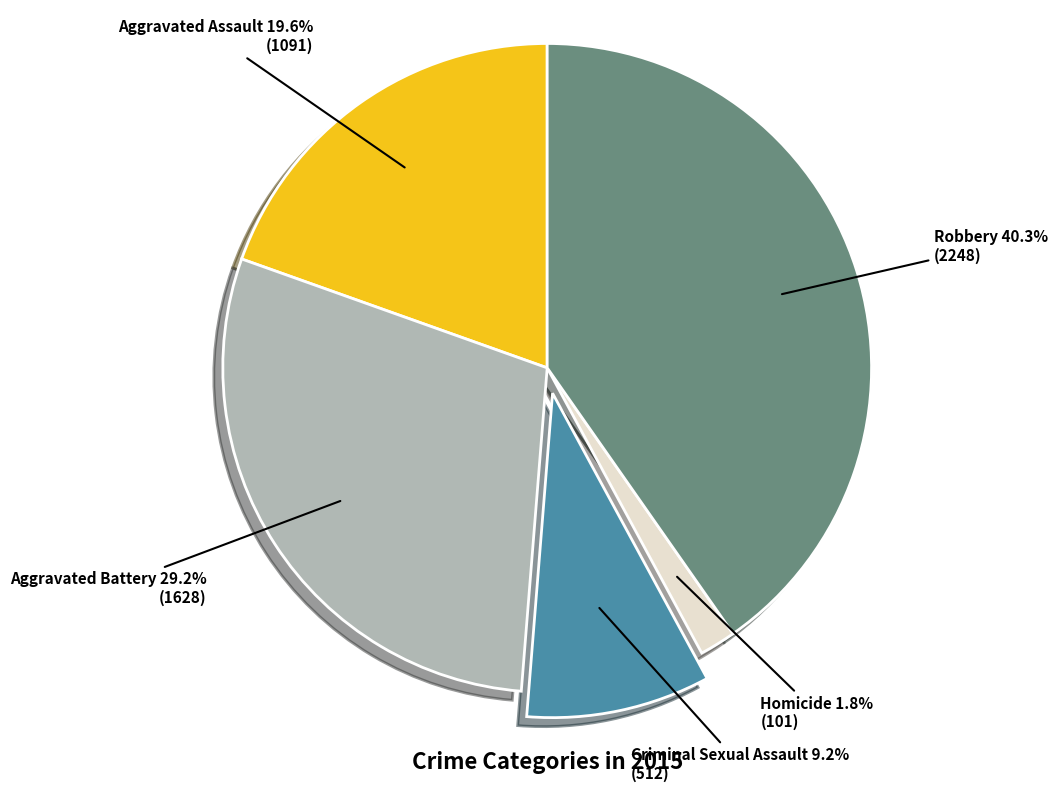

Combined, do Aggravated Battery and Homicide account for over 50%?

No